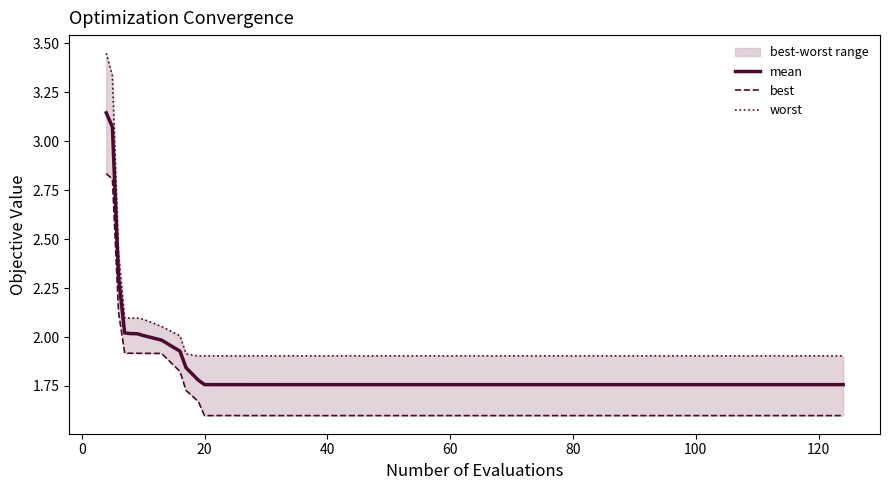

What is the average value of the worst series?

2.0